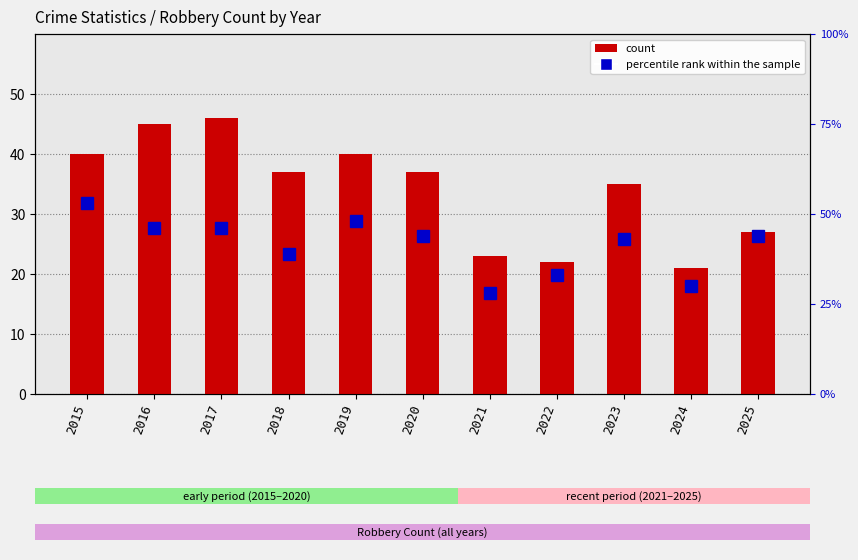

At how many categories does at least one series exceed 25?

11